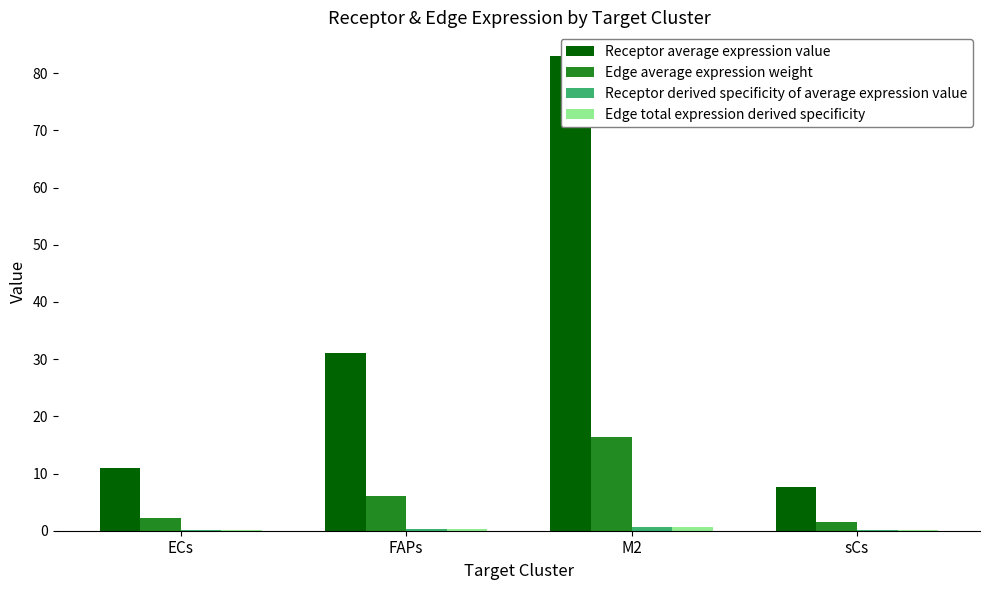

Which category has the lowest value in the Edge total expression derived specificity series?

sCs